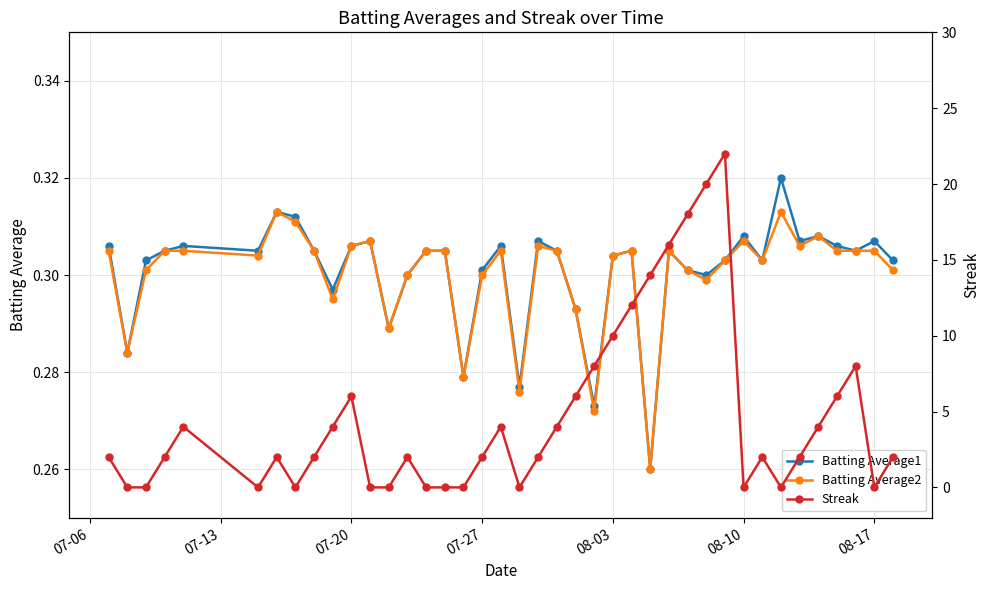

Which series has the largest total across all categories?

Streak